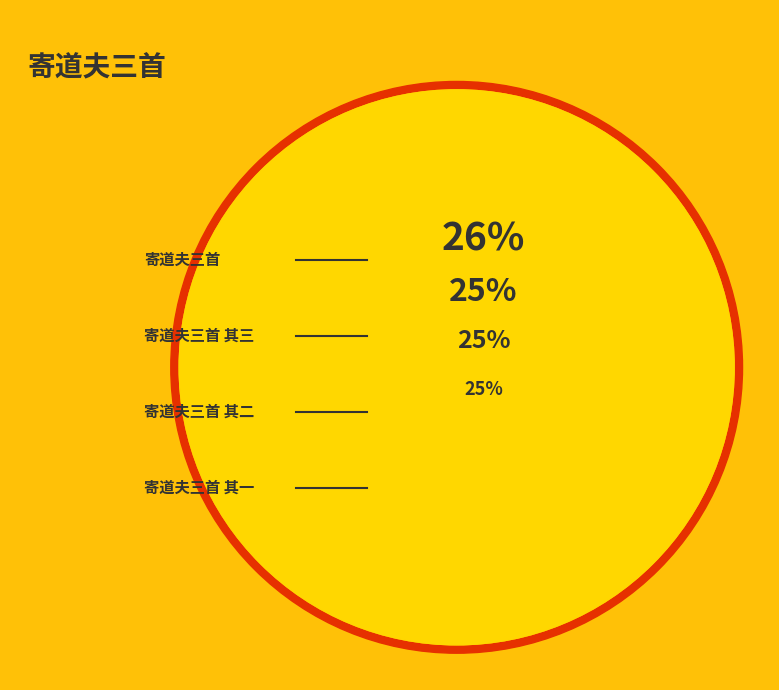

True or false: 寄道夫三首 其一 accounts for 13% of the total.

False